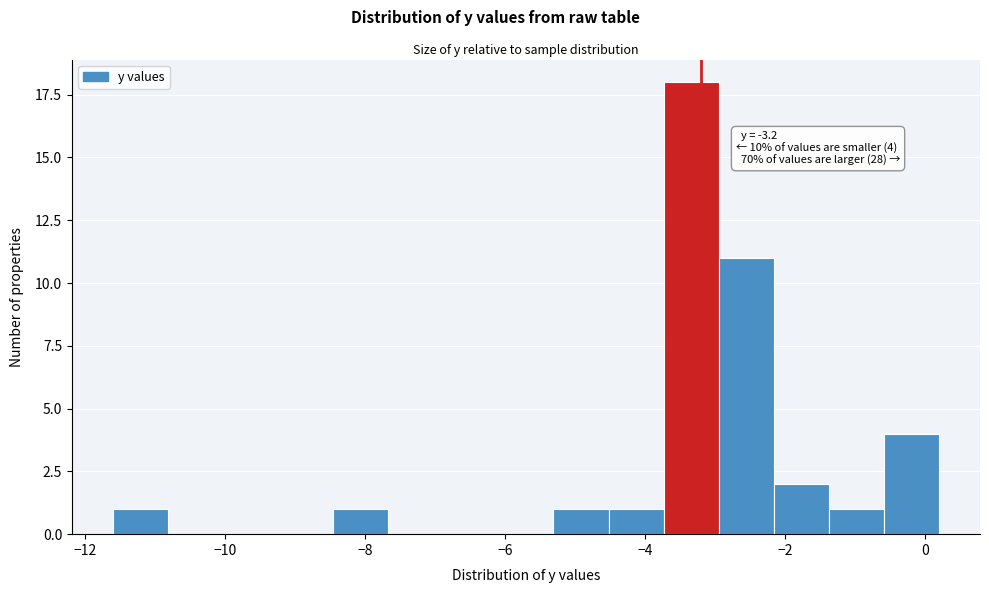

Around what value on the x-axis is the tallest bar? Give the approximate position of its centre, as read against the axis.

-3.4